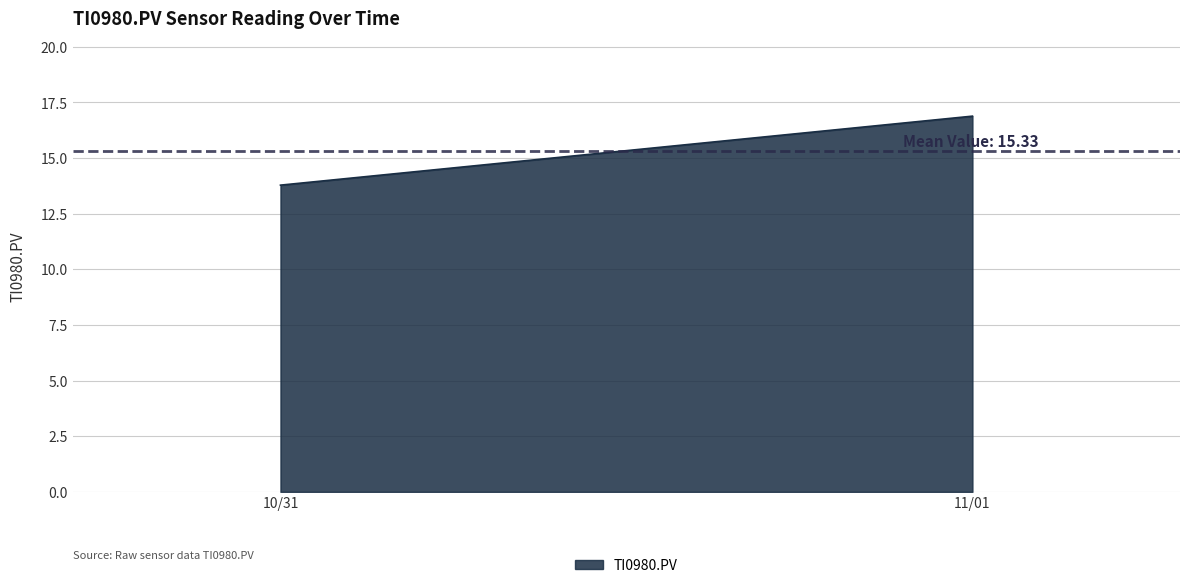

How many lines are shown in the chart?

1